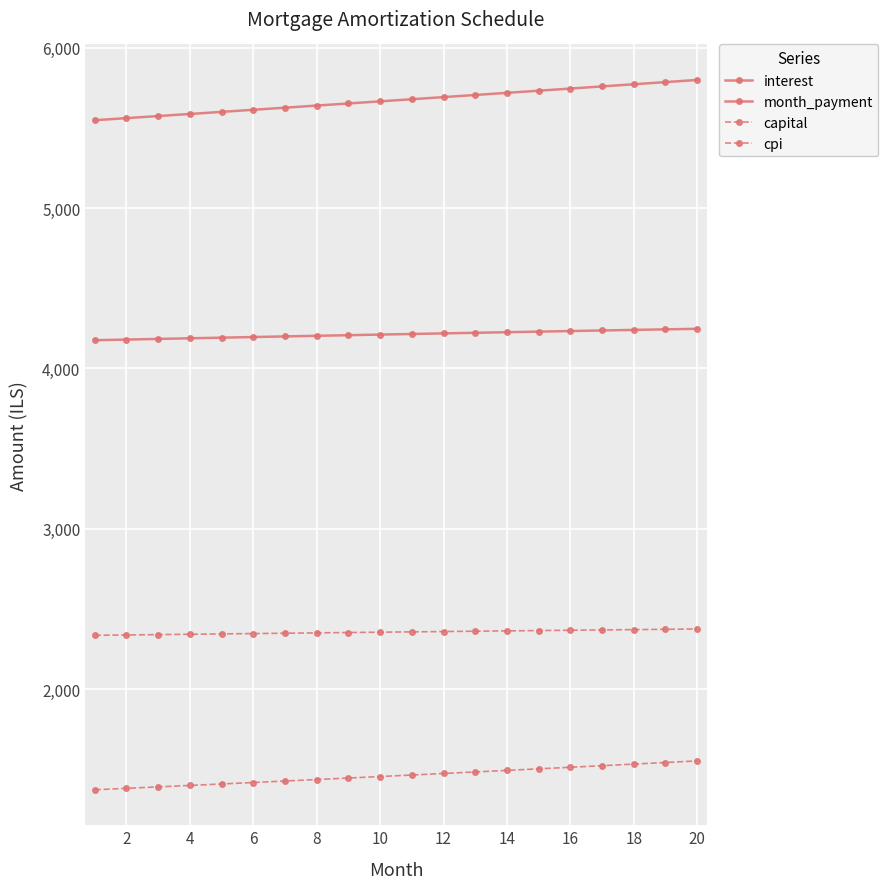

How many categories are shown in the chart?

20